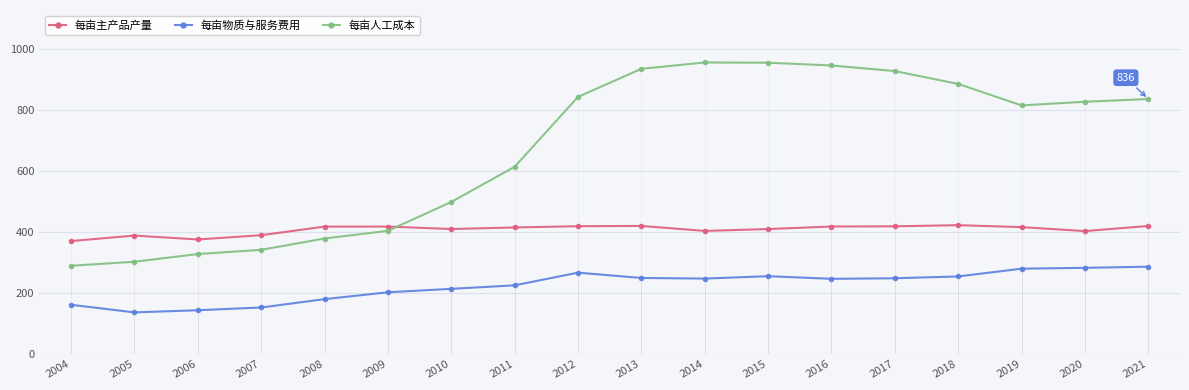

The value of 每亩物质与服务费用 at 2007 is 211.0. True or false?

False